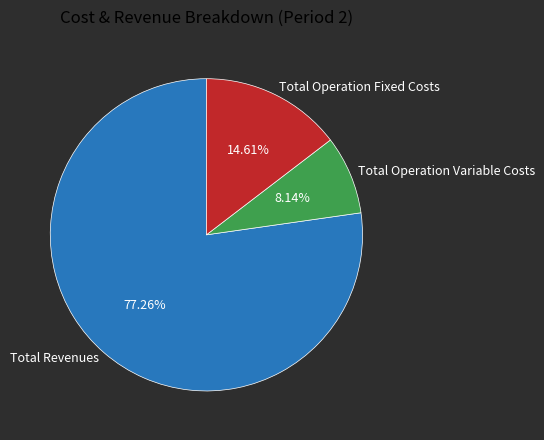

Which slice is the smallest?

Total Operation Variable Costs